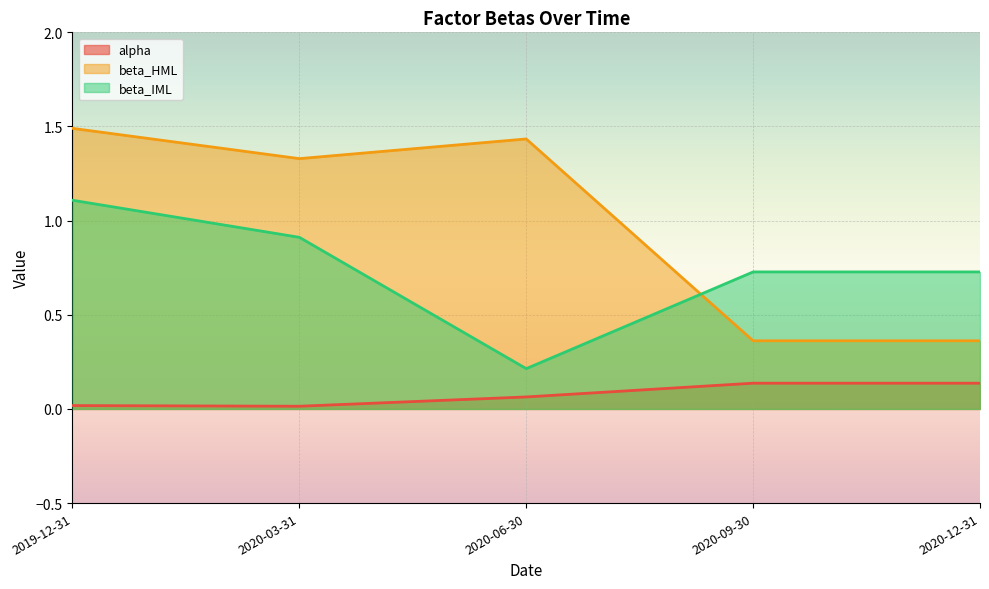

Reading left to right, what are all the values shown in this chart?

alpha: 2019-12-31=0.0	2020-03-31=0.0	2020-06-30=0.1	2020-09-30=0.1	2020-12-31=0.1
beta_HML: 2019-12-31=1.5	2020-03-31=1.3	2020-06-30=1.4	2020-09-30=0.4	2020-12-31=0.4
beta_IML: 2019-12-31=1.1	2020-03-31=0.9	2020-06-30=0.2	2020-09-30=0.7	2020-12-31=0.7